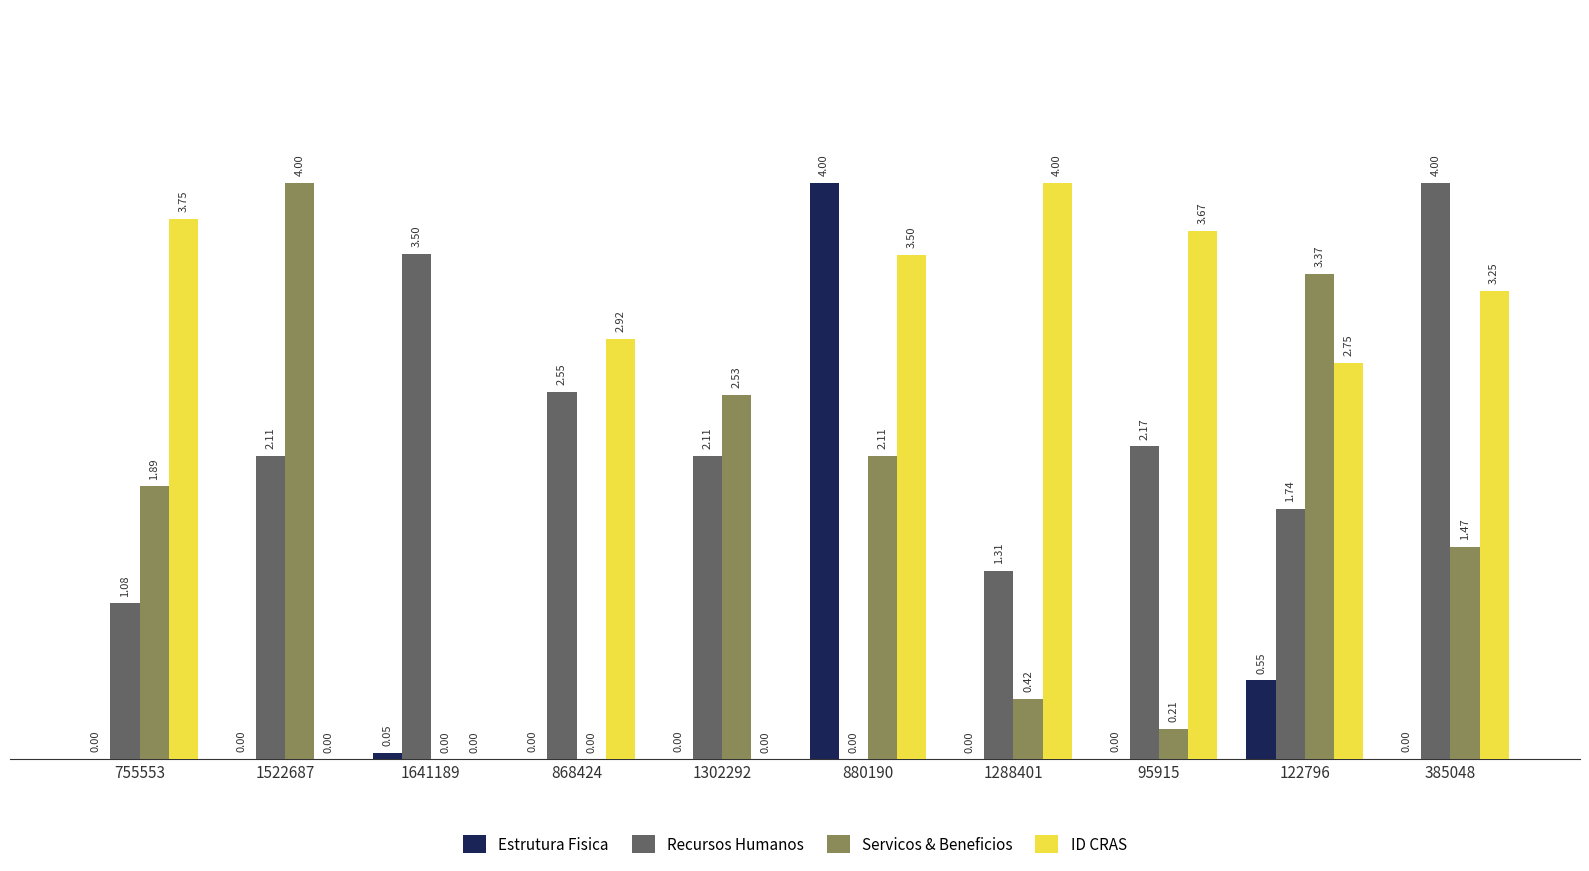

What are all the series names shown in the legend?

Estrutura Fisica, Recursos Humanos, Servicos & Beneficios, ID CRAS